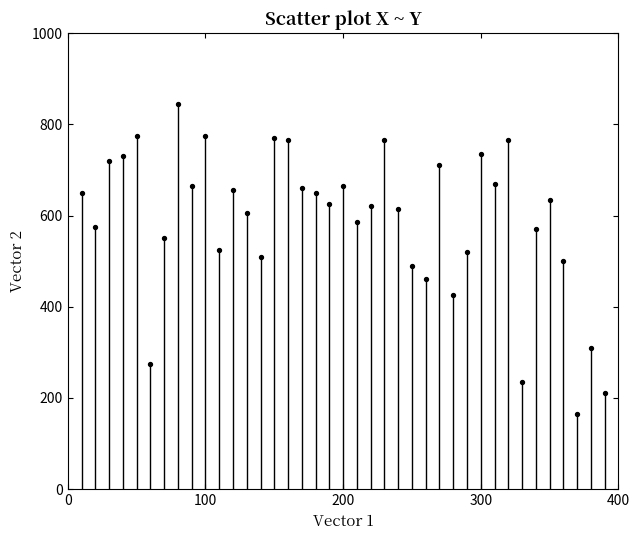

What is the range of Y values (max minus min)?

680.0